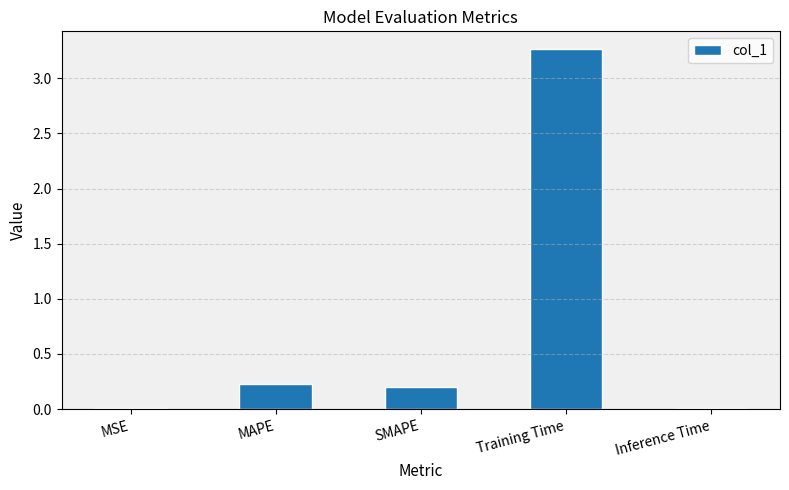

Between Inference Time and SMAPE, which is larger?

SMAPE